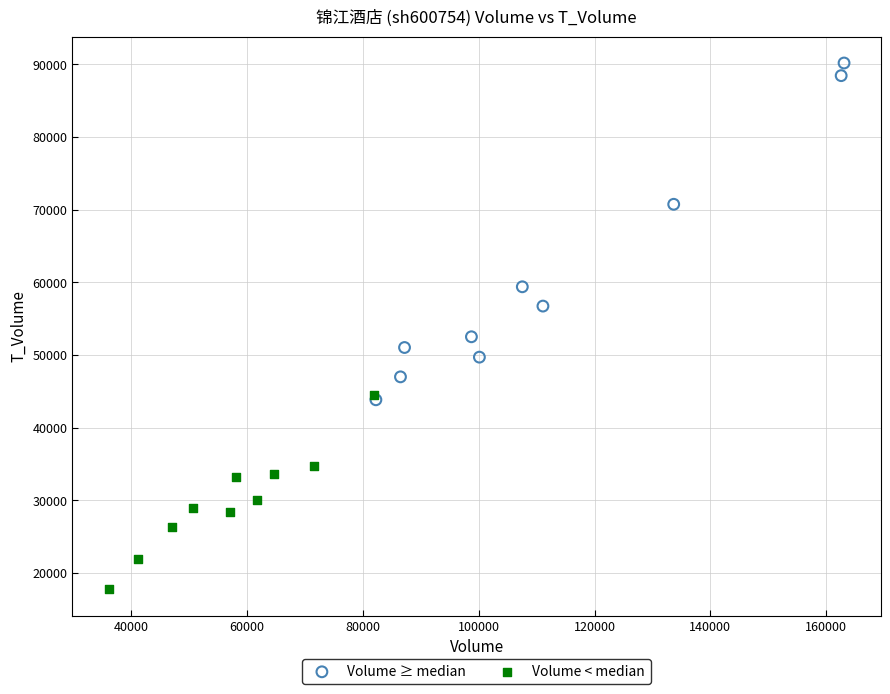

Which series has the widest spread of Y values?

Volume ≥ median